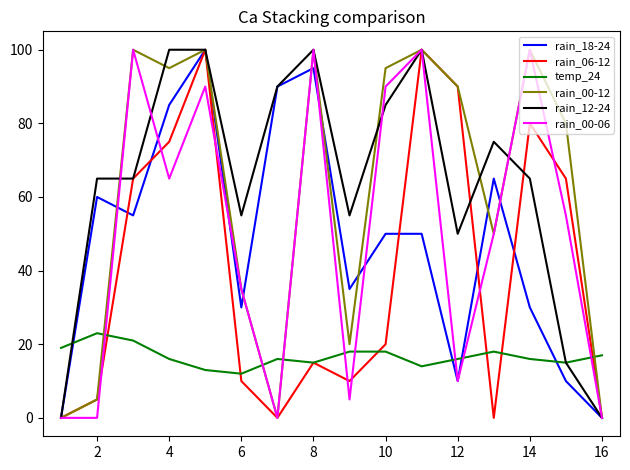

Which series ends up on top after the final intersection of rain_00-12 and temp_24?

temp_24